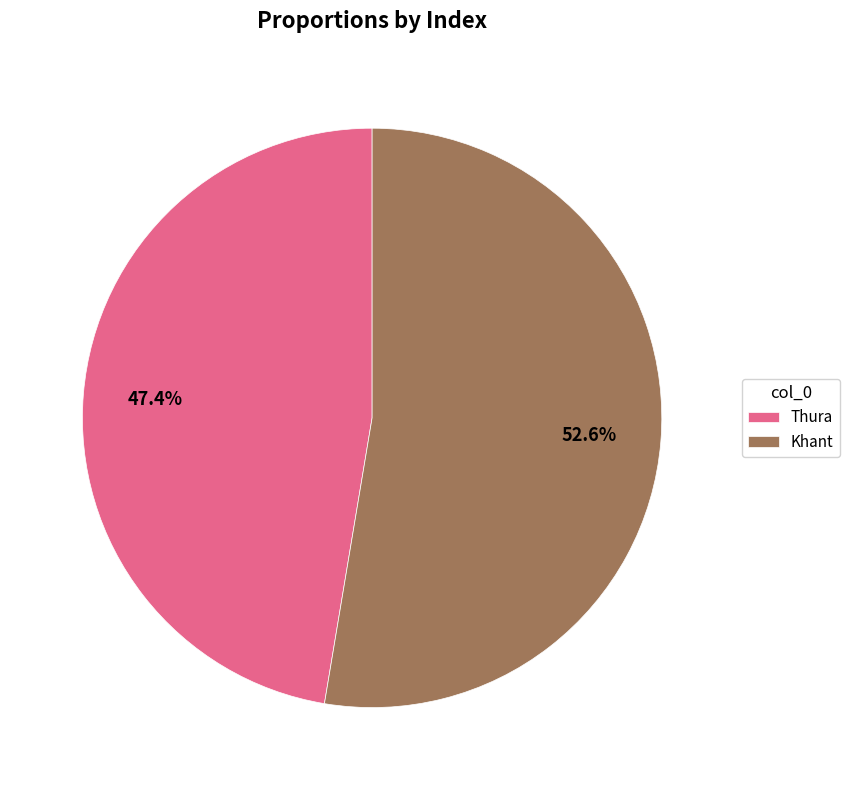

Which slice is the largest?

Khant